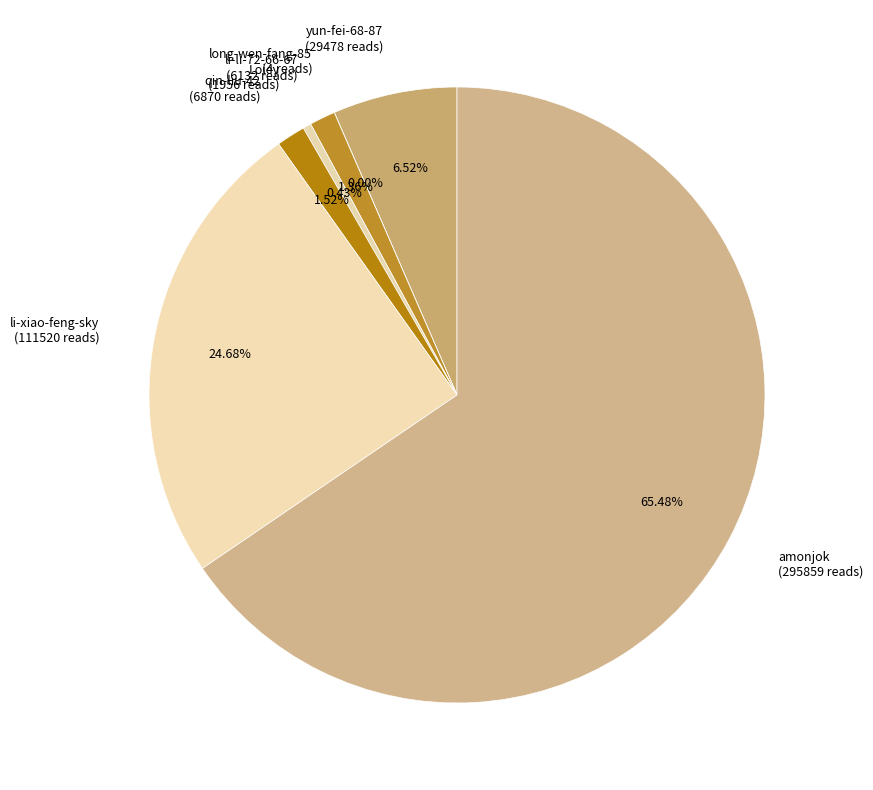

To the nearest percent, what percentage of the pie is li-xiao-feng-sky?

25%